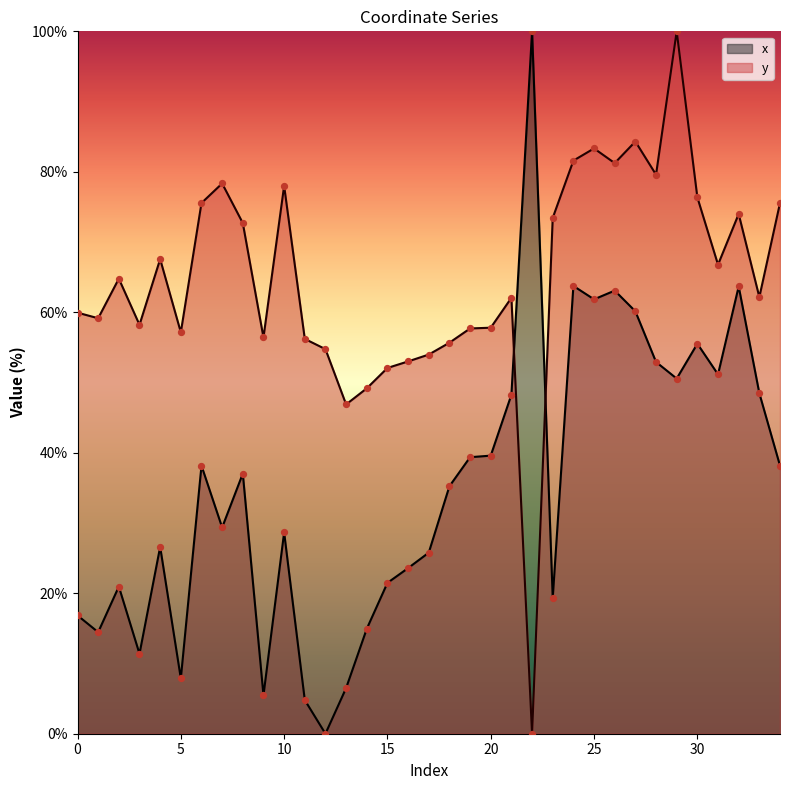

Which series reaches the minimum Y coordinate?

x